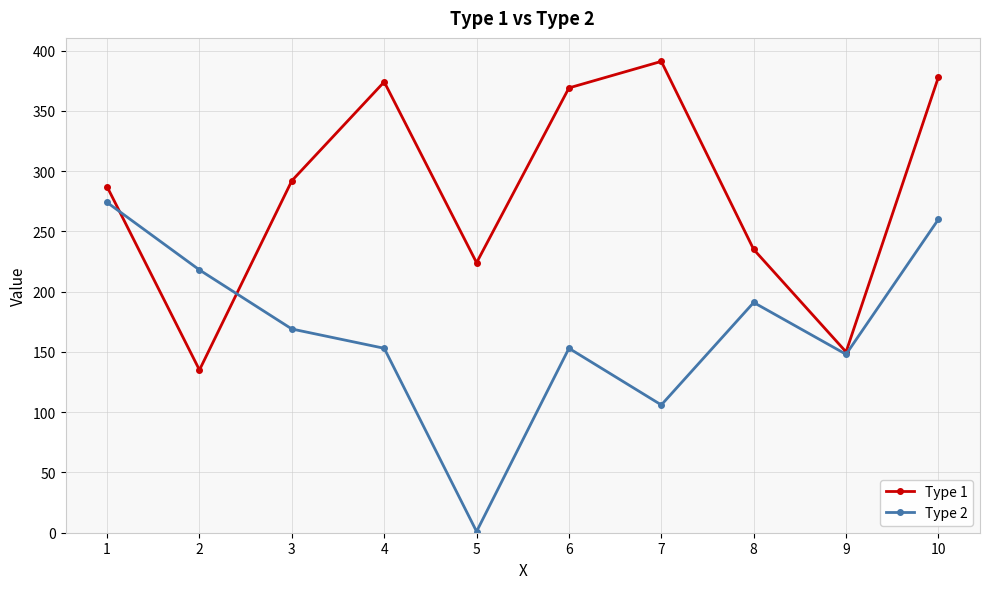

Reading left to right, what are all the values shown in this chart?

Type 1: 1=287	2=135	3=292	4=374	5=224	6=369	7=391	8=235	9=150	10=378
Type 2: 1=274	2=218	3=169	4=153	5=1	6=153	7=106	8=191	9=148	10=260